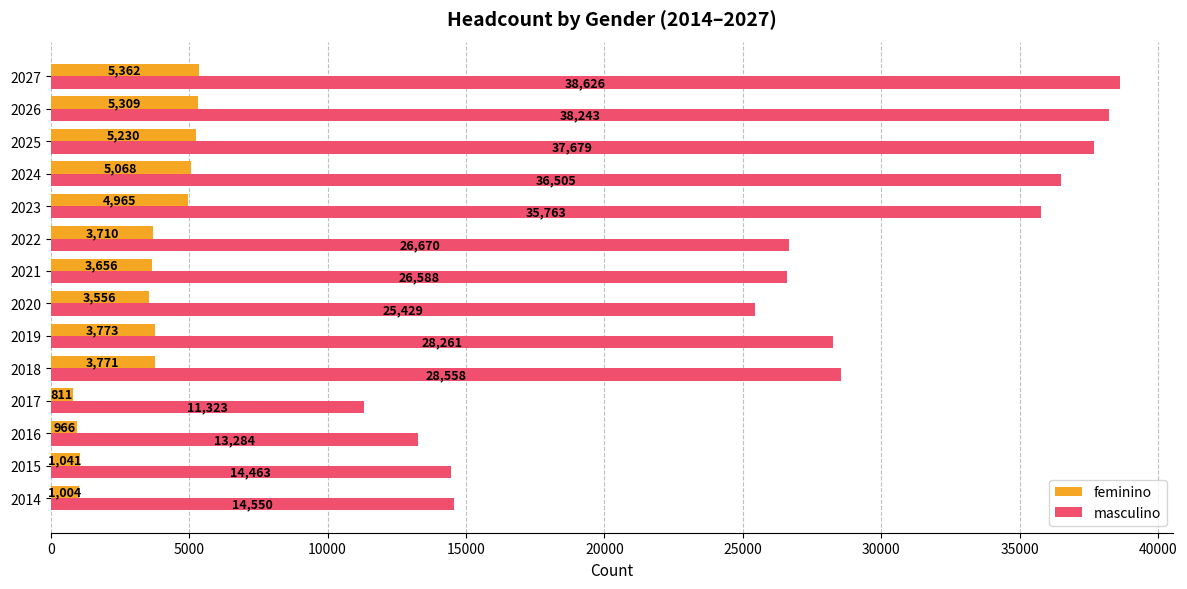

Which category has the highest value in the masculino series?

2027